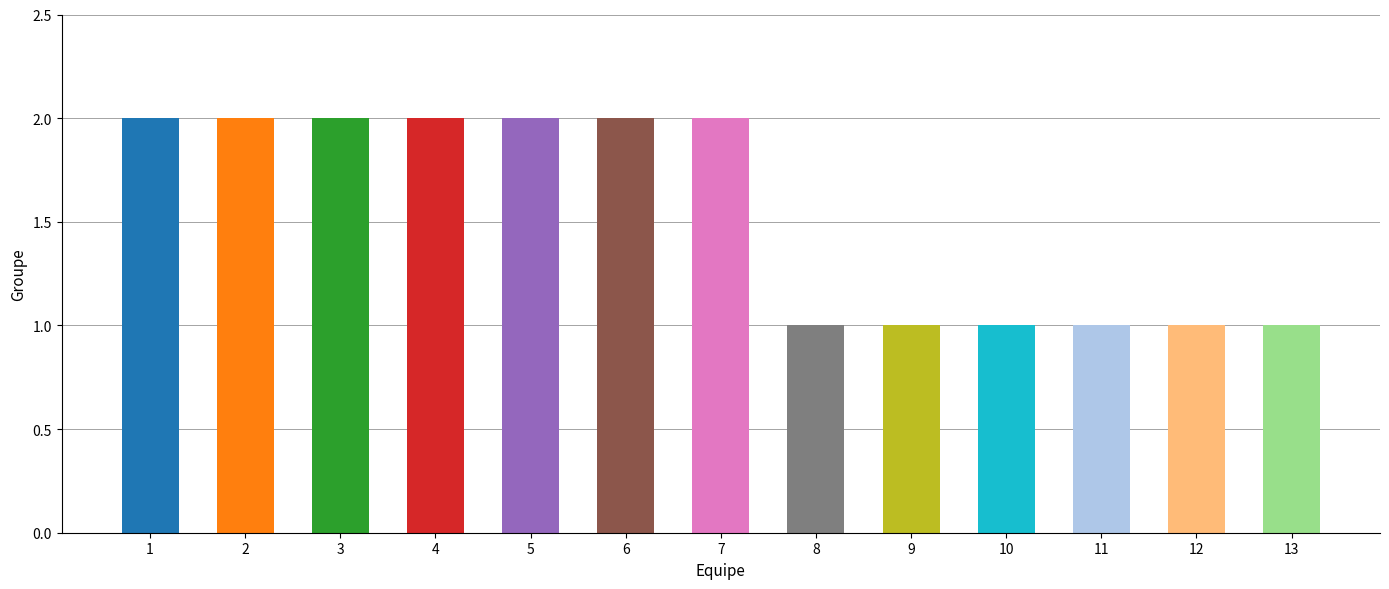

Rank the categories by value from lowest to highest.

8, 9, 10, 11, 12, 13, 1, 2, 3, 4, 5, 6, 7